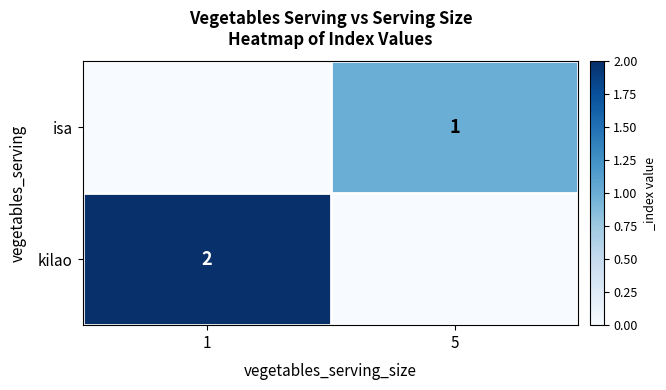

Count the number of data series in this chart.

2